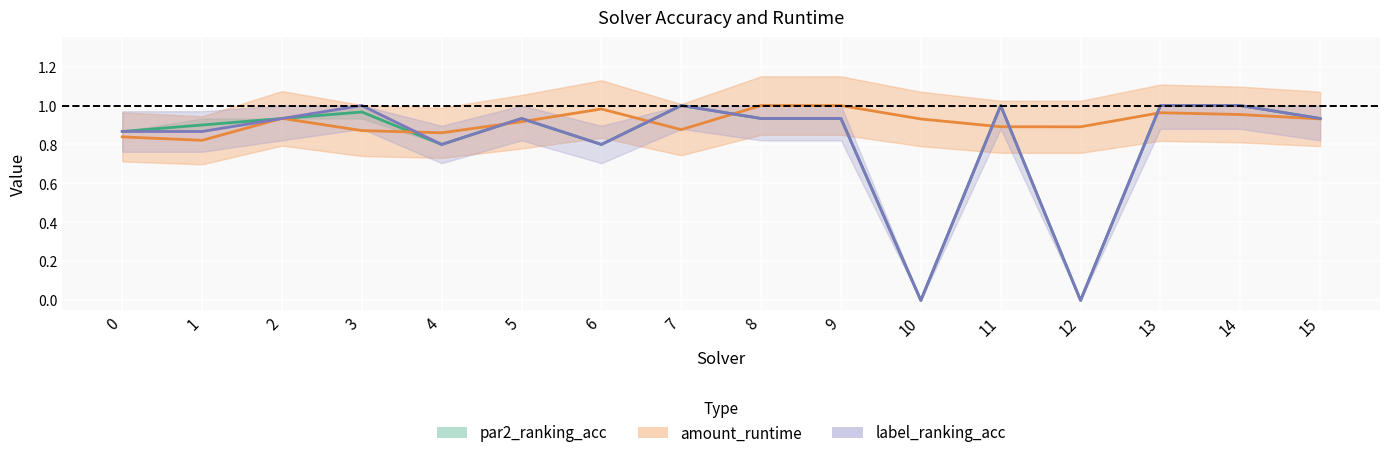

List the series in order of their peak value, highest first.

par2_ranking_acc, amount_runtime, label_ranking_acc